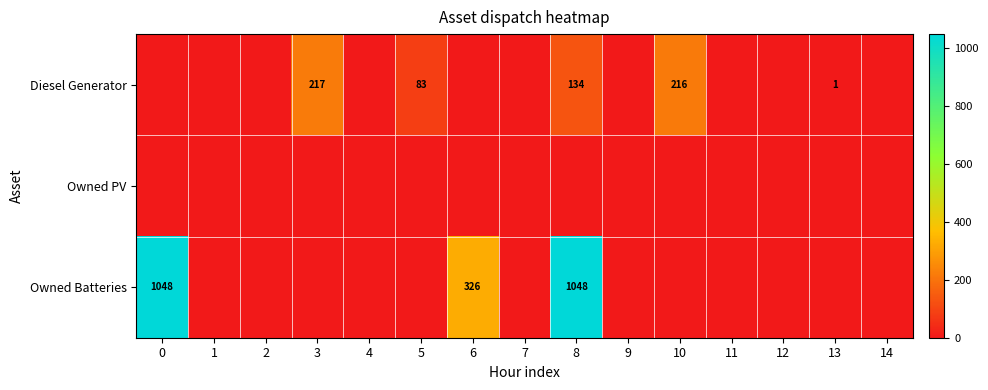

The value of Diesel Generator at 8 is 134. True or false?

True